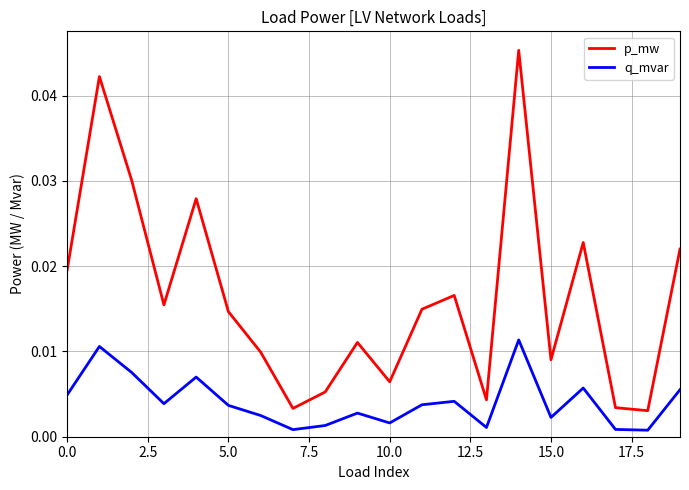

True or false: p_mw and q_mvar cross at least once.

False